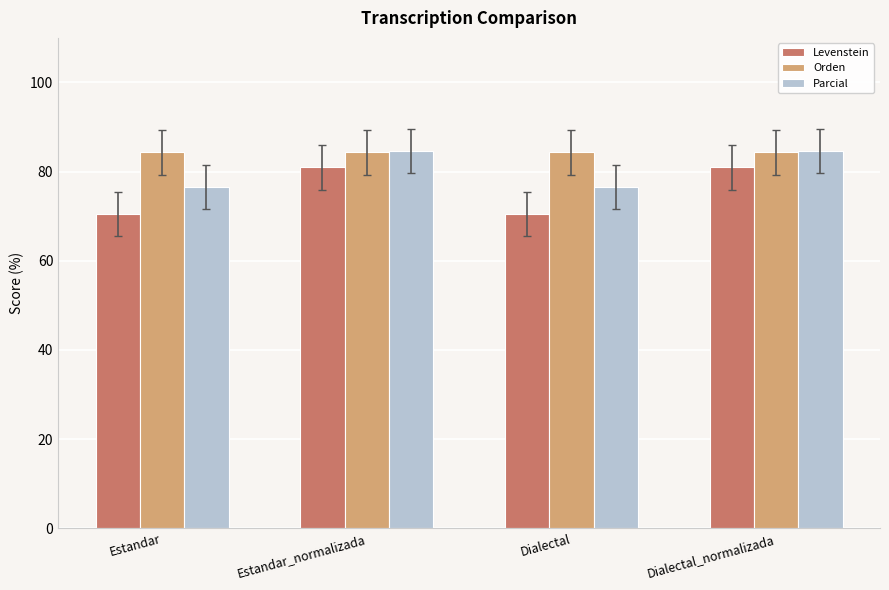

List the series in order of their overall mean, lowest first.

Levenstein, Parcial, Orden